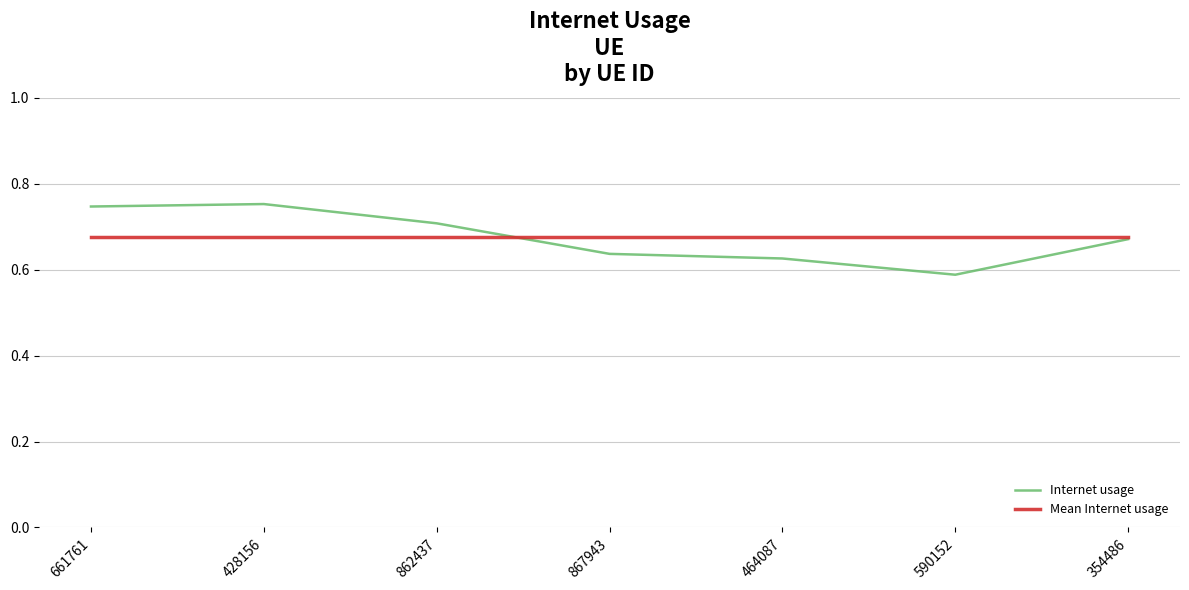

What position from the left is 867943?

4